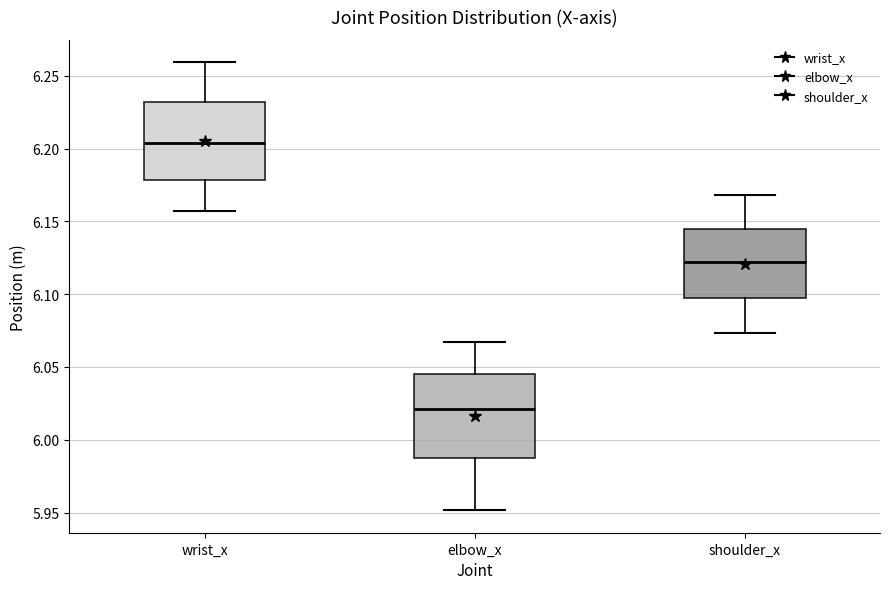

Reading left to right, read every box against the y-axis: the position of its median line, the range the box covers, and the ends of its whiskers. The values are not printed on the chart, so give them approximately, as read against the axis.

wrist_x: median 6.205, box 6.180 to 6.230, whiskers 6.155 to 6.260
elbow_x: median 6.020, box 5.990 to 6.045, whiskers 5.950 to 6.065
shoulder_x: median 6.120, box 6.095 to 6.145, whiskers 6.075 to 6.170